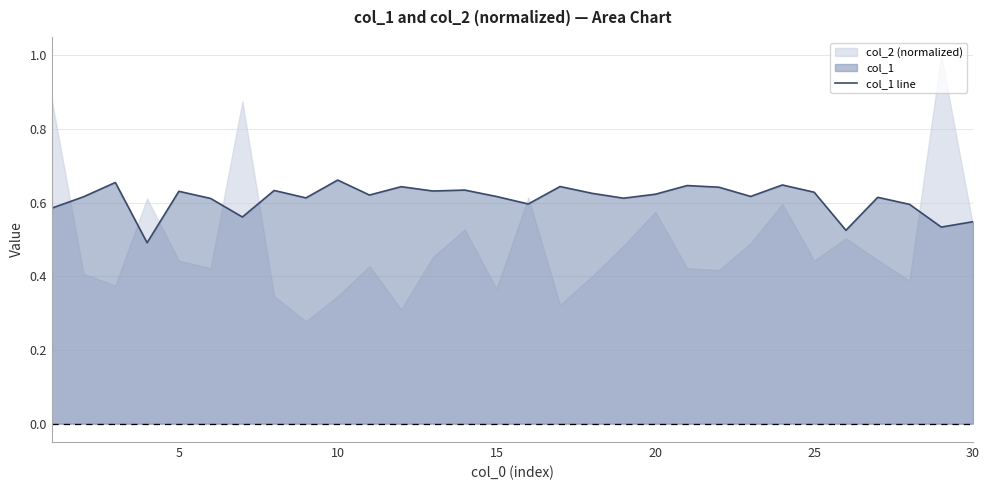

The chart shows a value of 0.6 at 20. True or false?

True